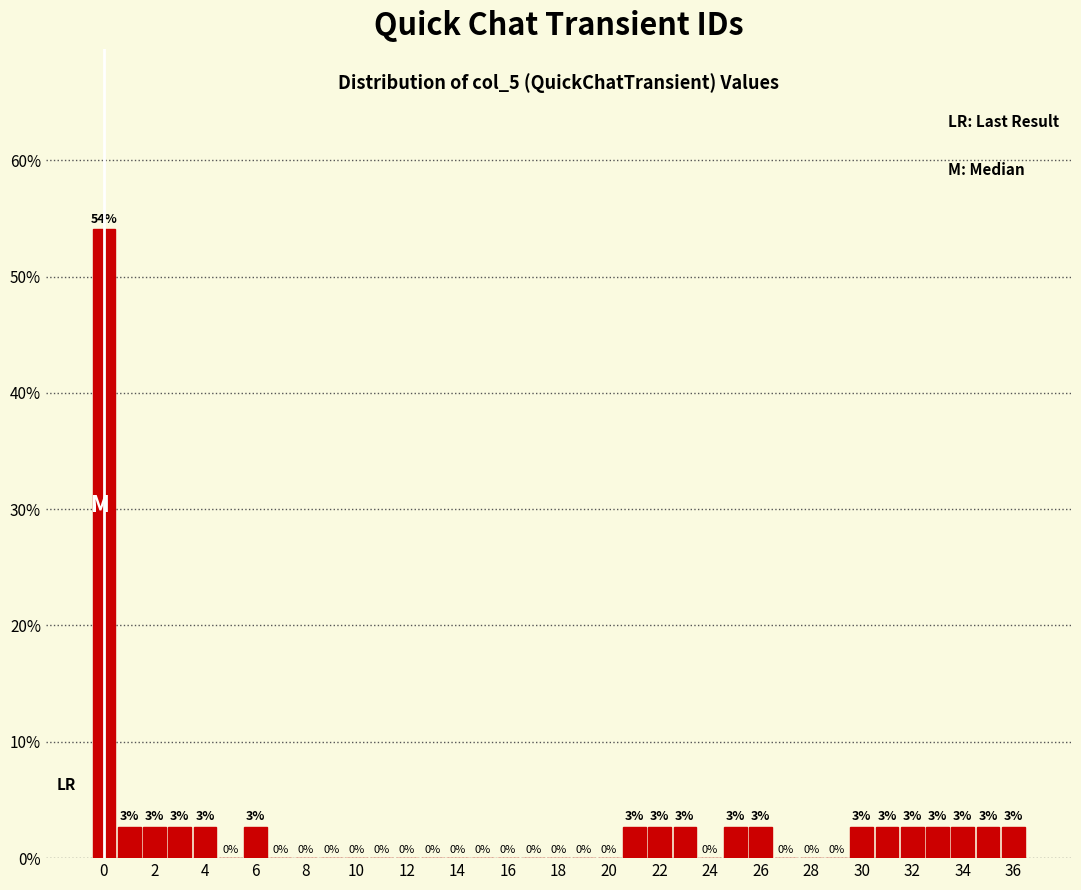

Which range on the x-axis has the tallest bar?

-0.5 to 0.5